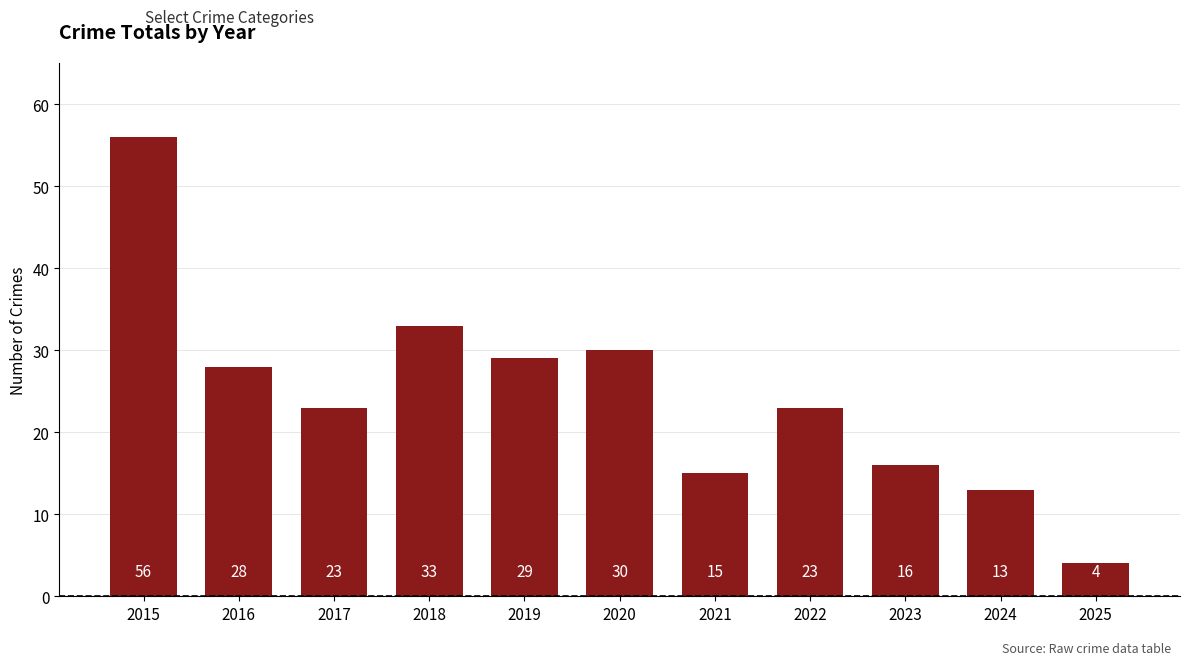

What is the change in value from 2018 to 2025?

-29